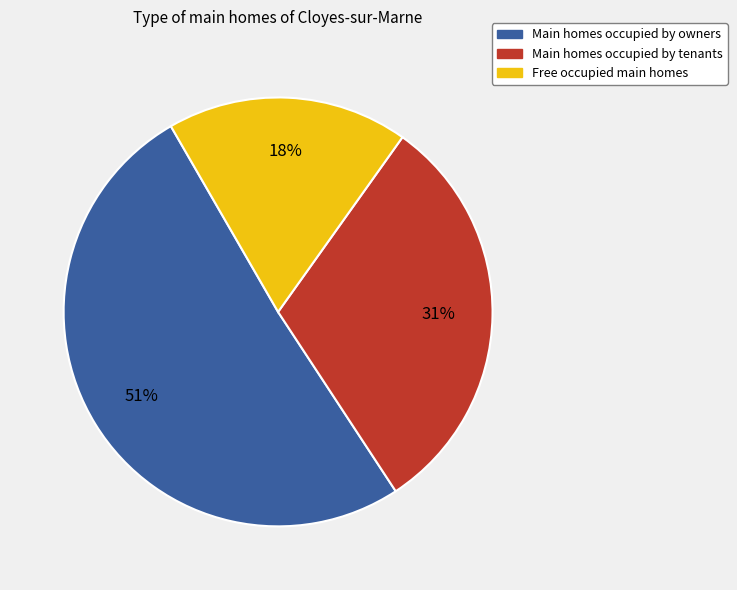

How many slices are in this pie chart?

3